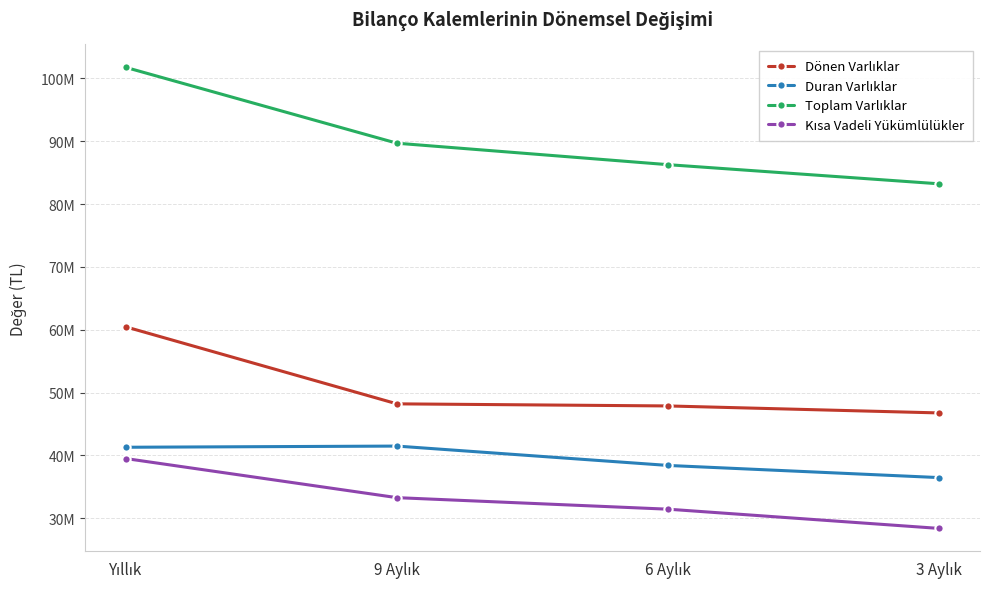

Reading left to right, extract all data points from this chart.

Dönen Varlıklar: 60453113	48200393	47866801	46753880
Duran Varlıklar: 41291822	41479001	38397222	36463082
Toplam Varlıklar: 101744935	89679394	86264023	83216962
Kısa Vadeli Yükümlülükler: 39494312	33271712	31435330	28373798